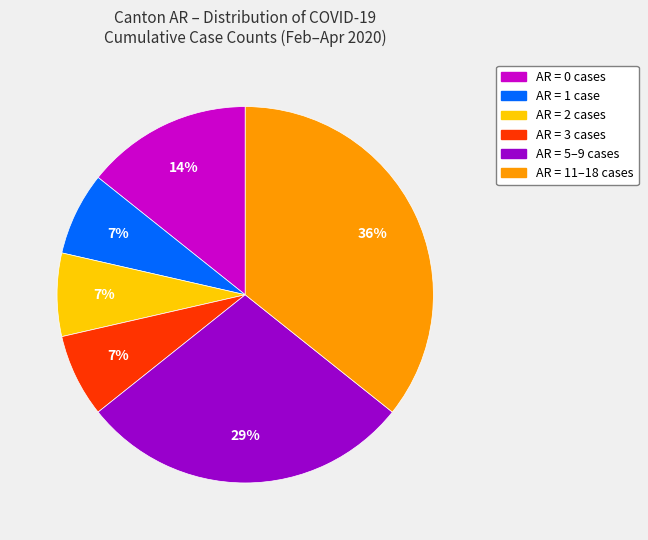

To the nearest percent, what portion does AR = 11–18 cases represent?

36%